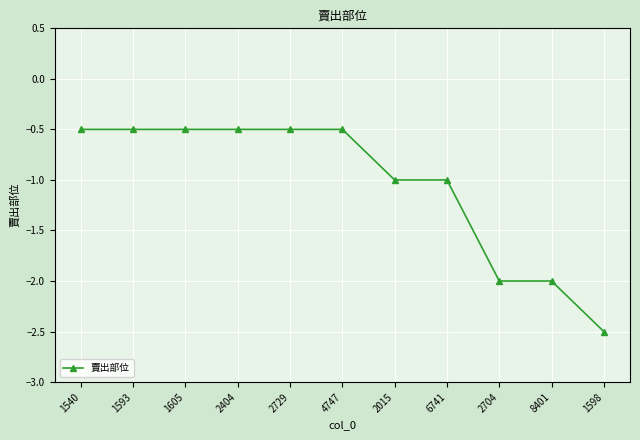

What is the sum of the values at 2015 and 2404?

-1.5